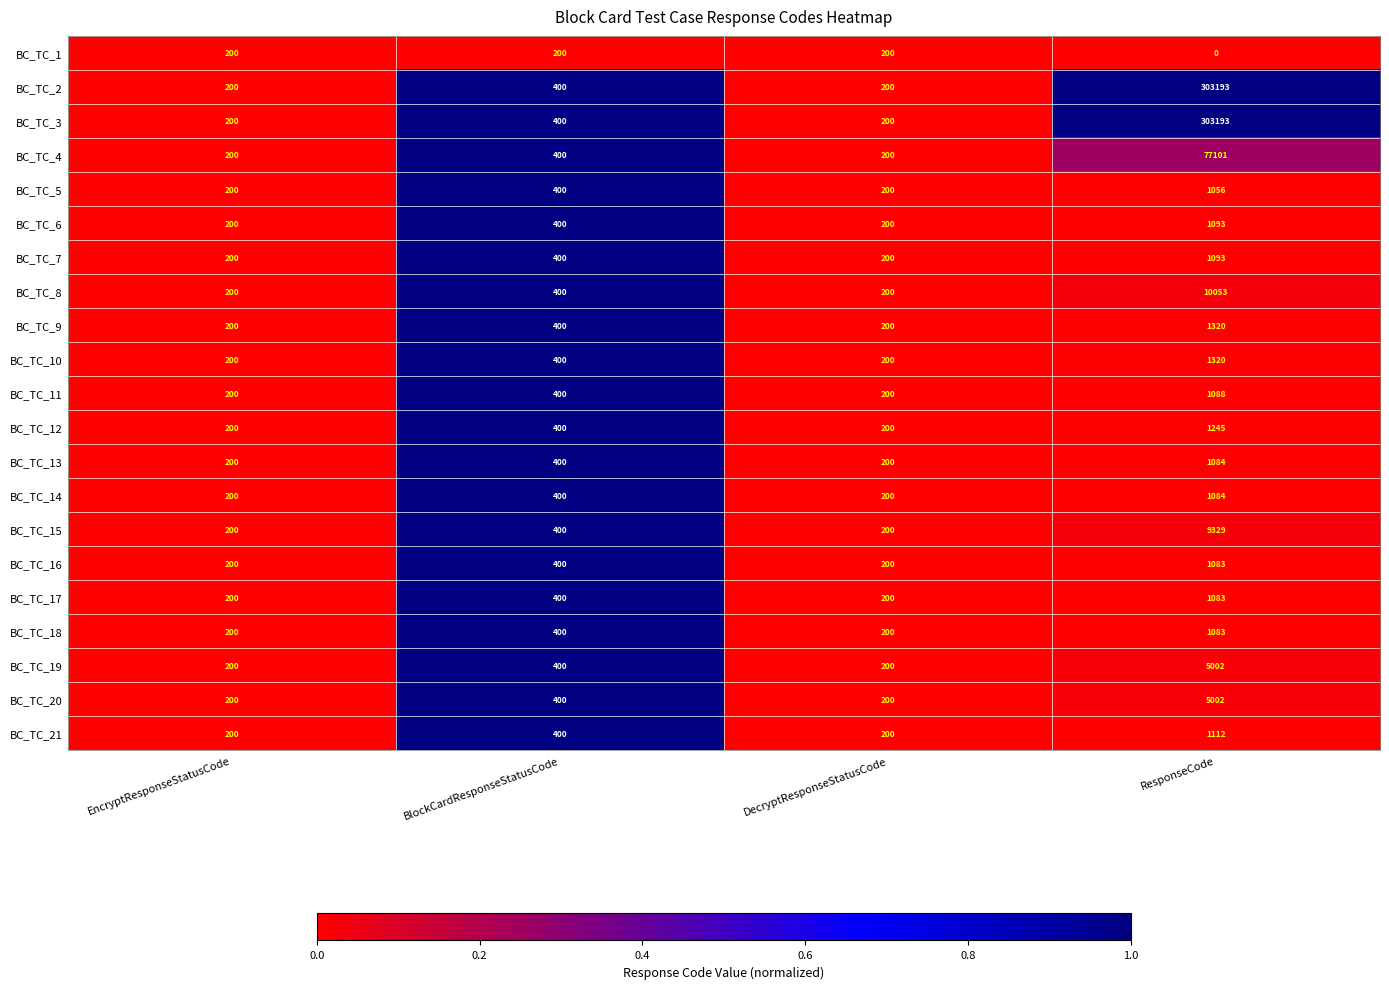

At how many categories does at least one series exceed 0?

4